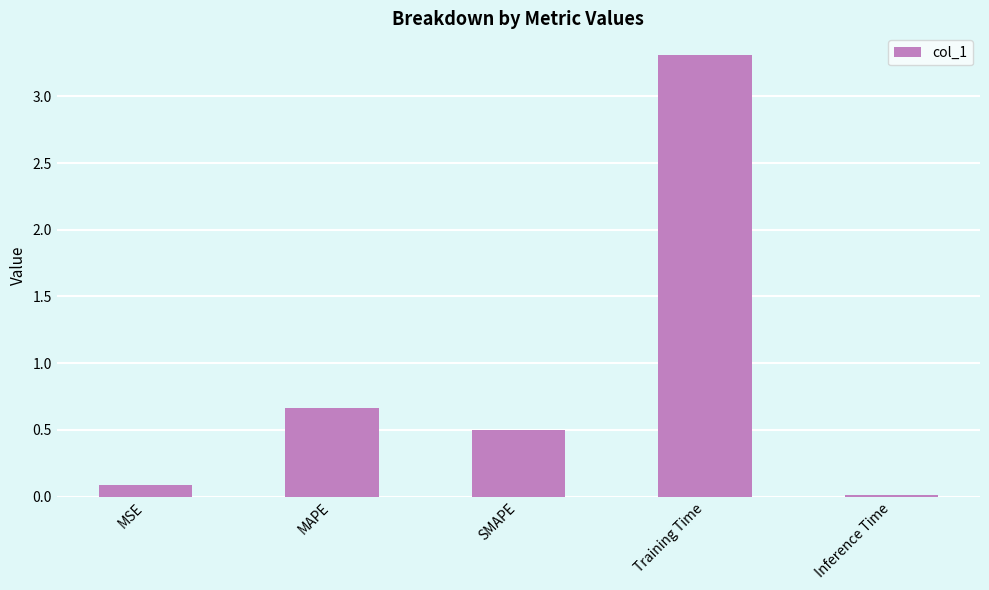

Rank the categories by value from lowest to highest.

Inference Time, MSE, SMAPE, MAPE, Training Time